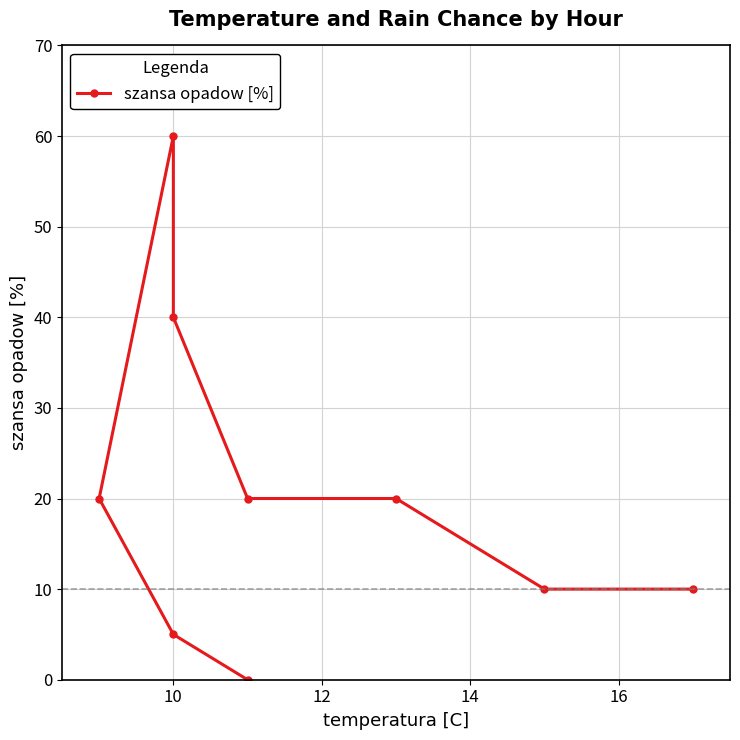

The value at 7 is 3. True or false?

False